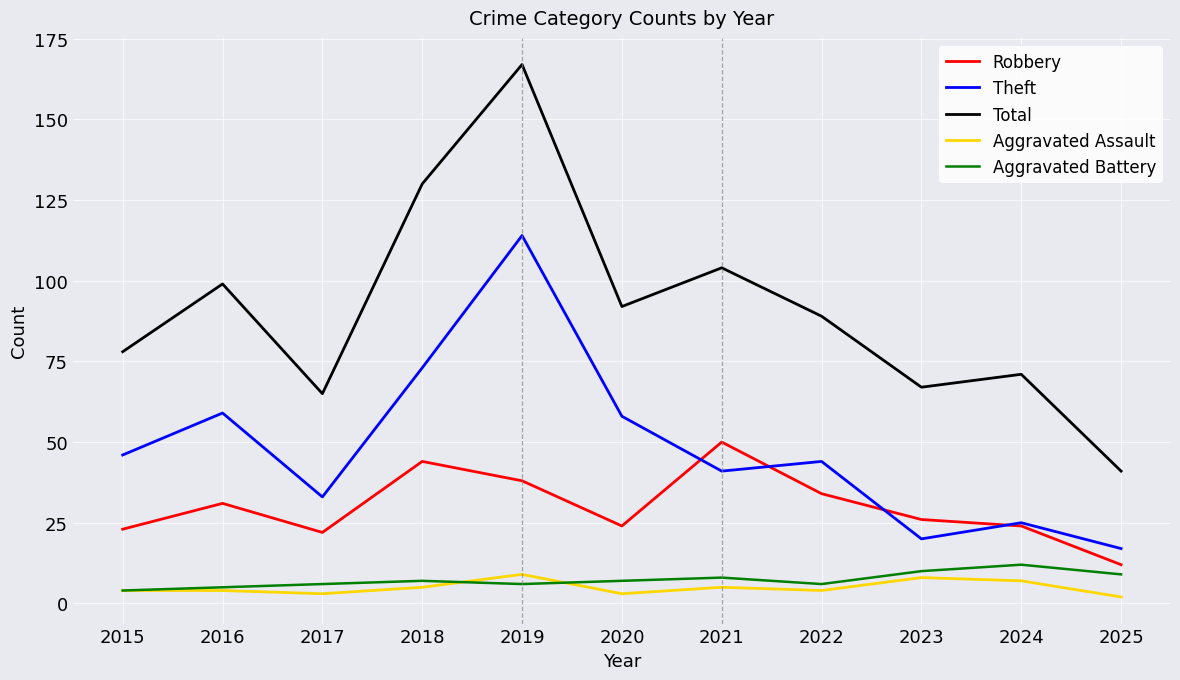

True or false: Aggravated Assault and Total cross at least once.

False